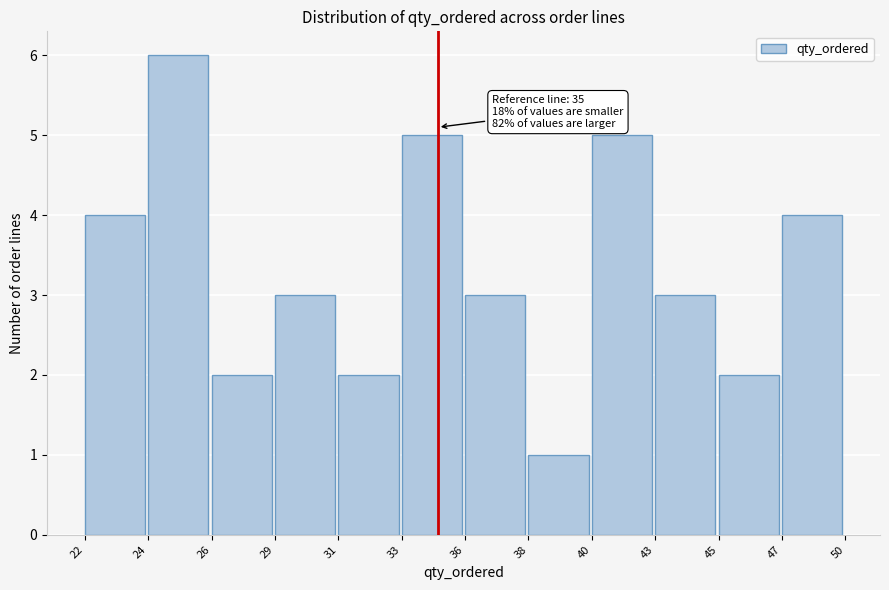

Reading left to right, extract all data points from this chart.

22=4	24=6	26=2	29=3	31=2	33=5	36=3	38=1	40=5	43=3	45=2	47=4